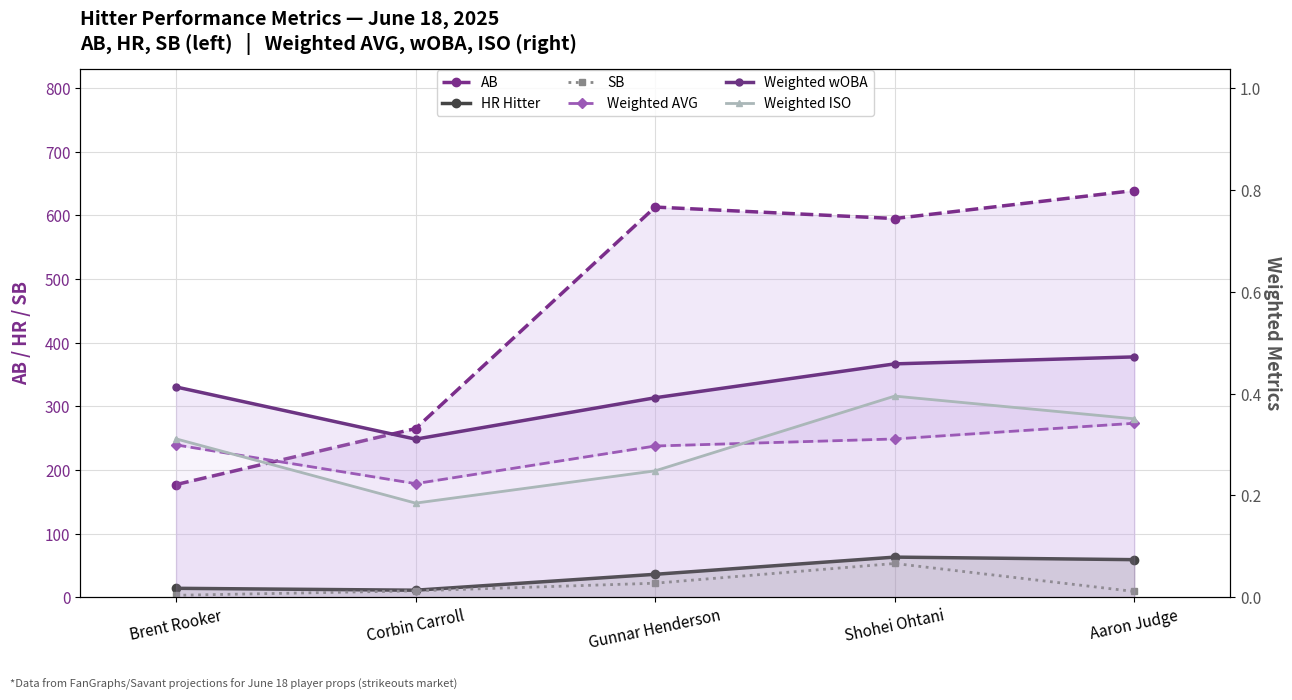

At which category does the chart reach its minimum across all series?

Corbin Carroll